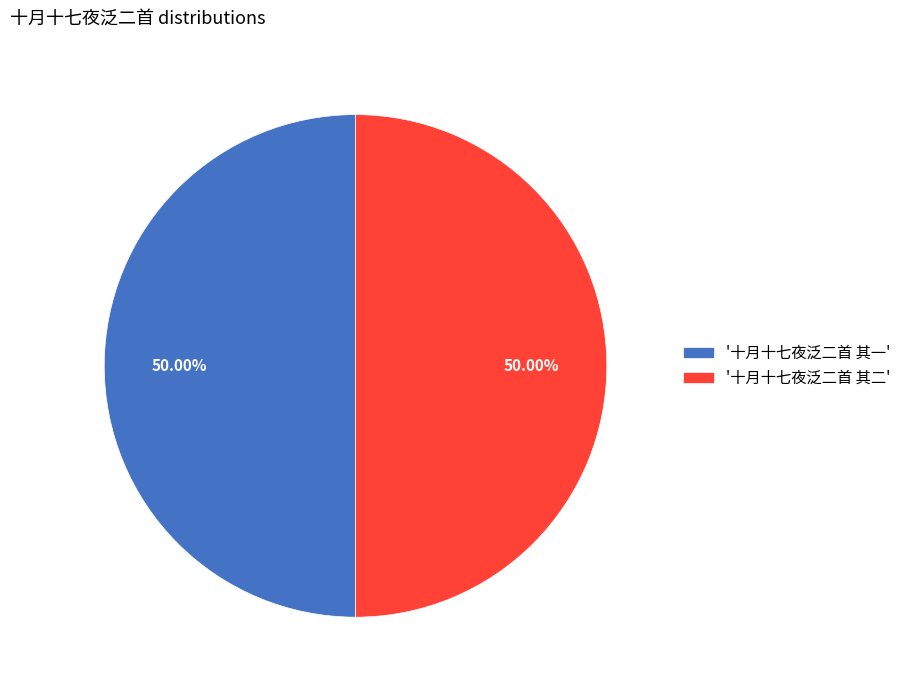

Is the sum of '十月十七夜泛二首 其二' and '十月十七夜泛二首 其一' greater than half?

Yes